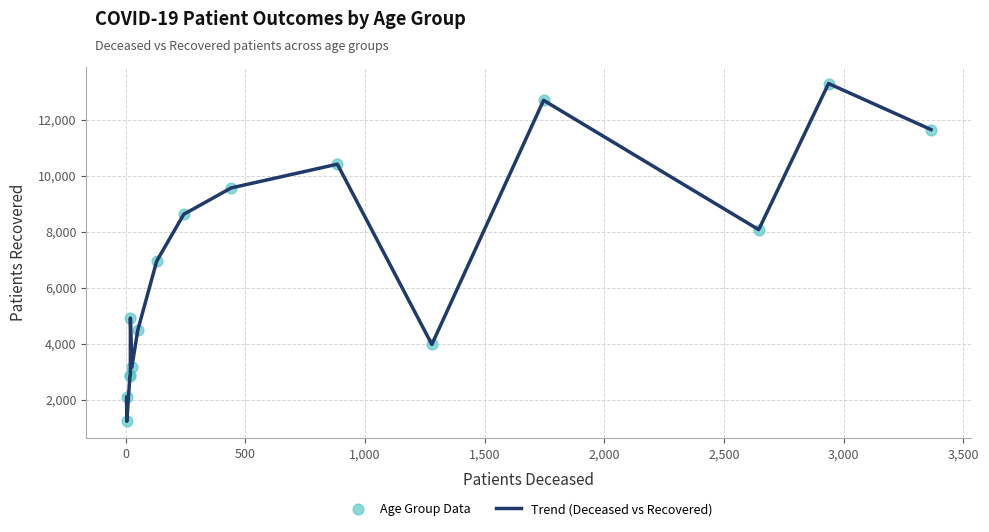

Which series has the largest total across all categories?

Trend (Deceased vs Recovered)